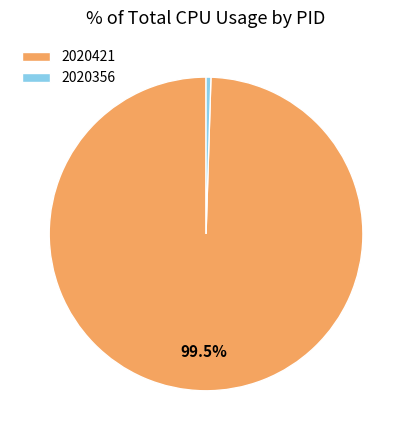

Does 2020421 represent more than half of the total?

Yes